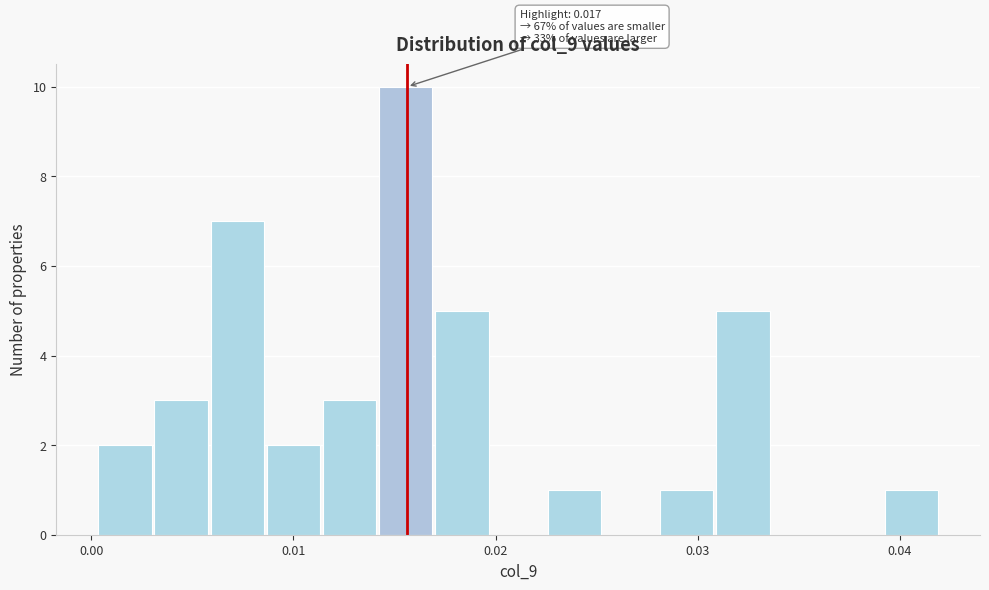

Around what value on the x-axis is the tallest bar? Give the approximate position of its centre, as read against the axis.

0.016